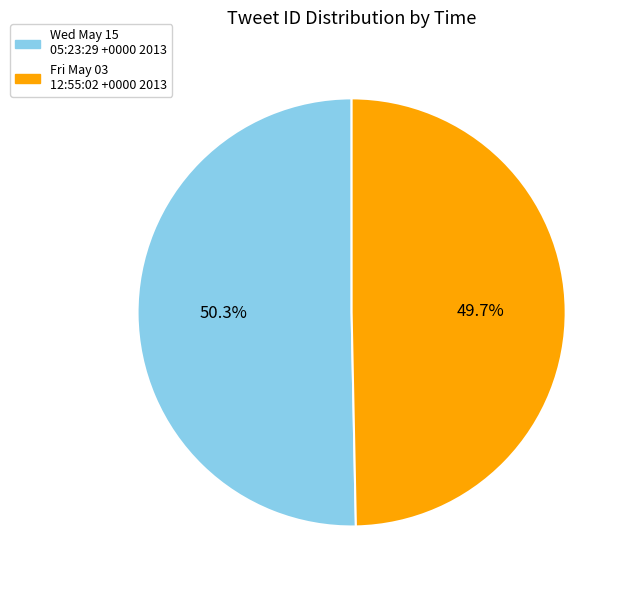

Is it true that Wed May 15 05:23:29 +0000 2013 is 50% of the pie?

True